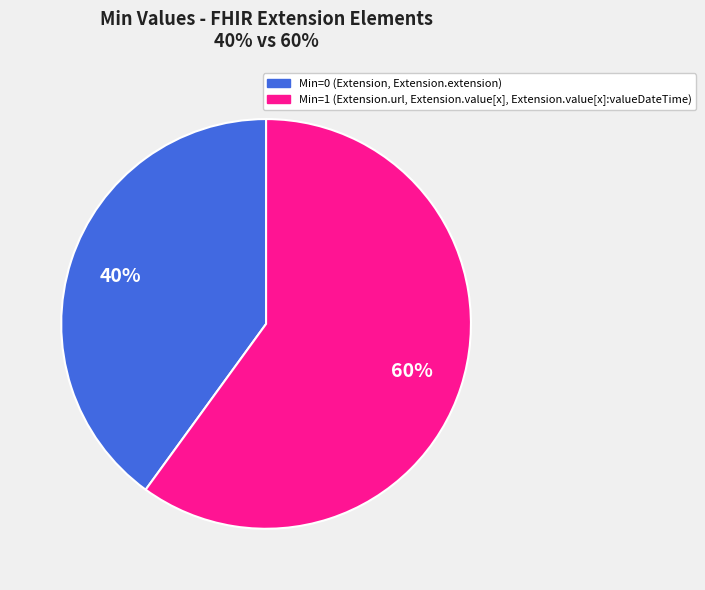

To the nearest percent, what is the difference between the largest and smallest slice percentages?

20%